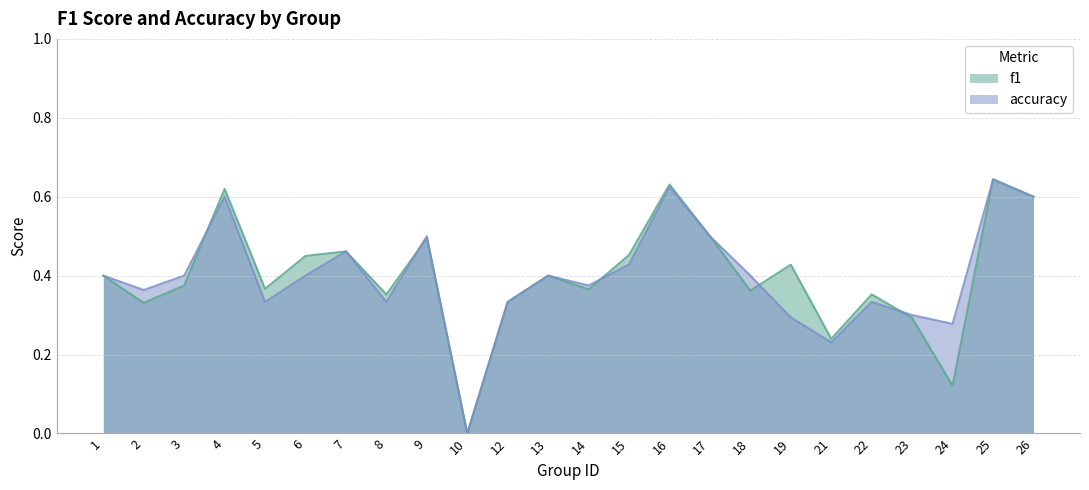

How many values in f1 are above zero?

23